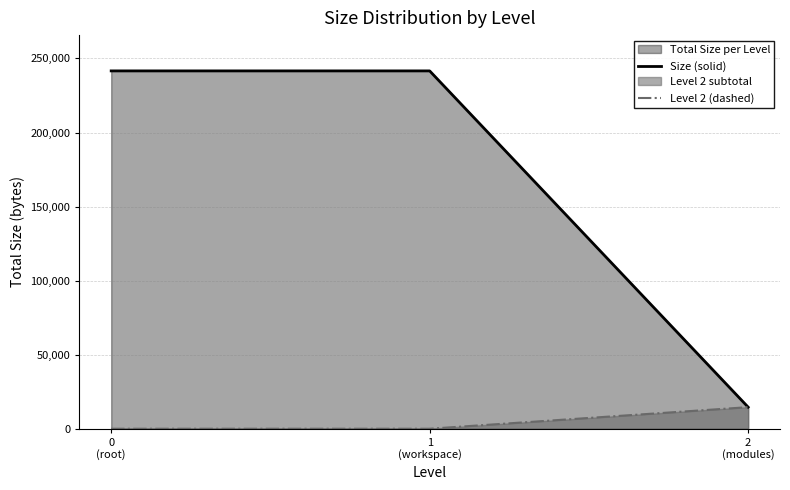

How many data points does each series have?

3